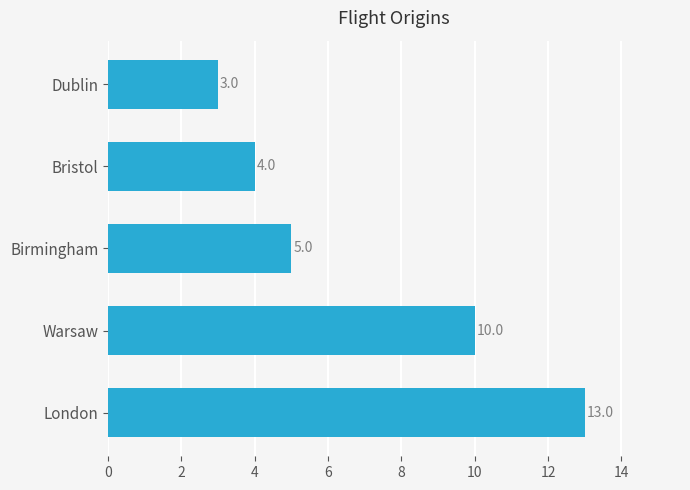

How many bars are there in total?

5